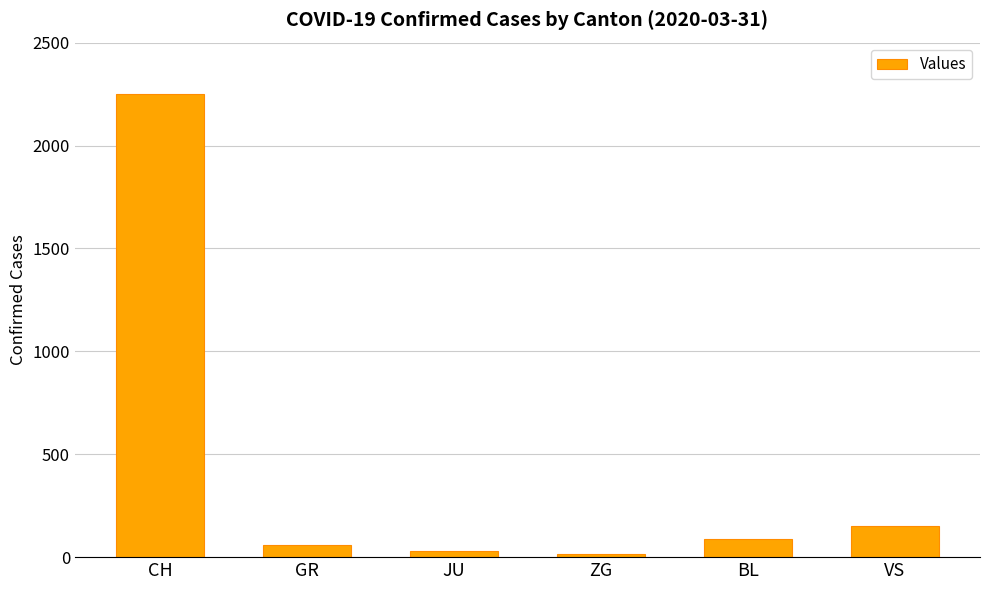

Reading left to right, list all the values displayed in this chart.

2251	58	29	14	88	153